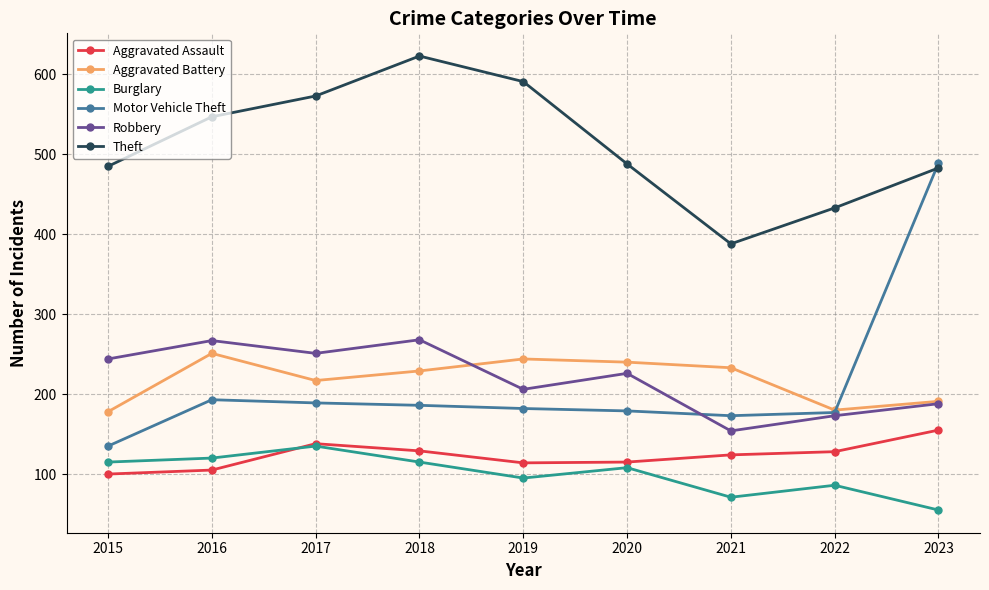

What is the total value across all series at 2019?

1432